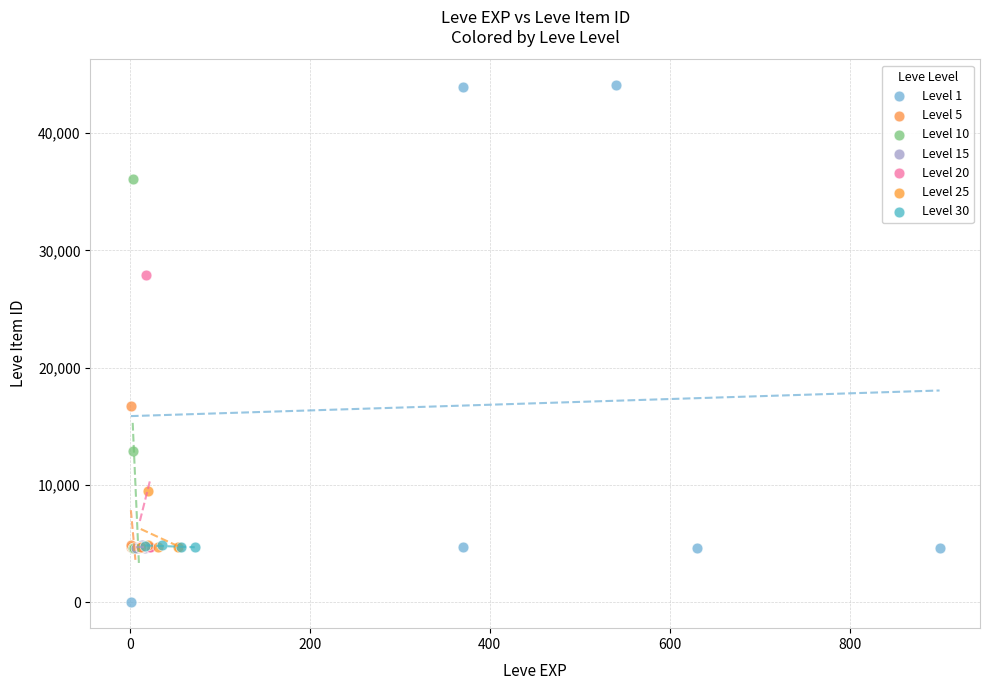

Which series has the widest spread of Y values?

Level 1